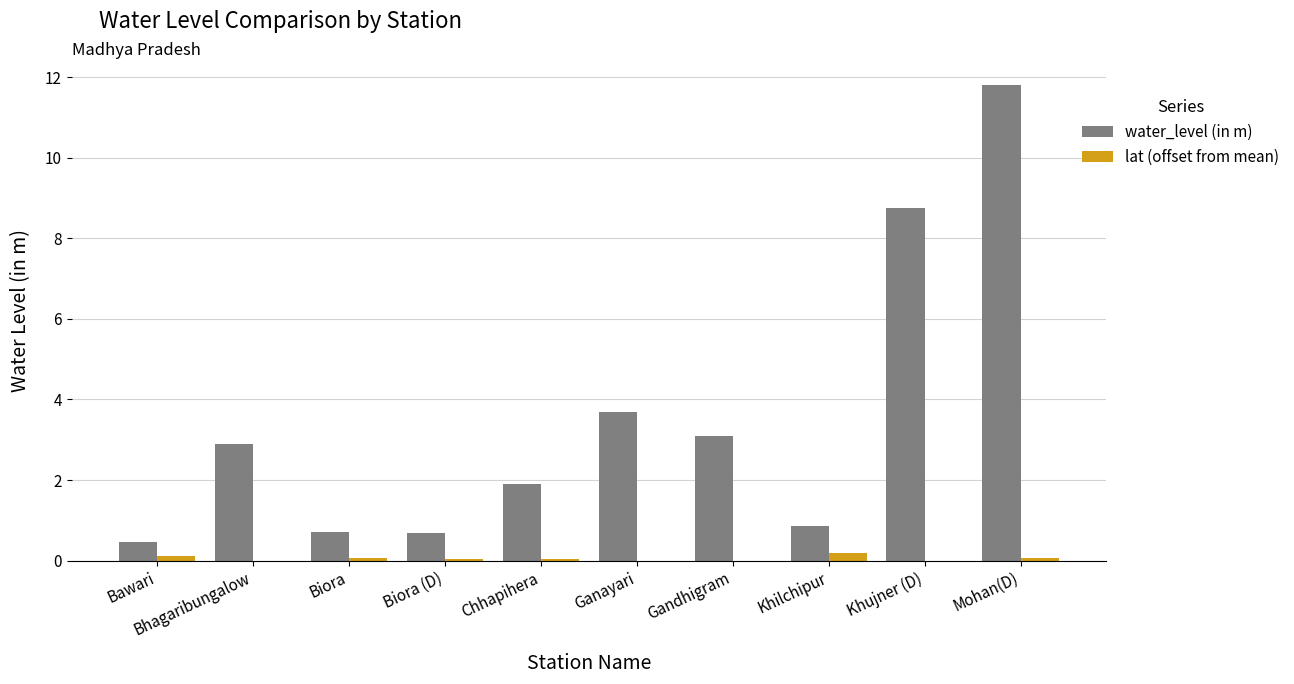

Which category has the lowest value across all series?

Gandhigram